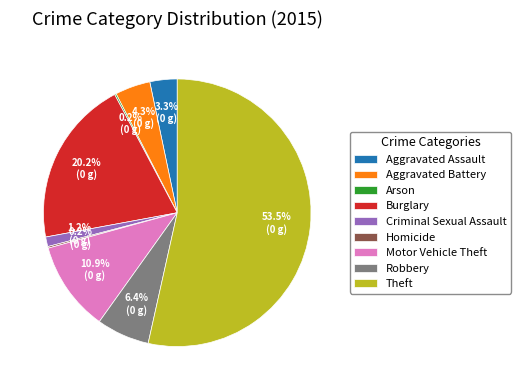

To the nearest percent, what percentage of the pie is Robbery?

6%